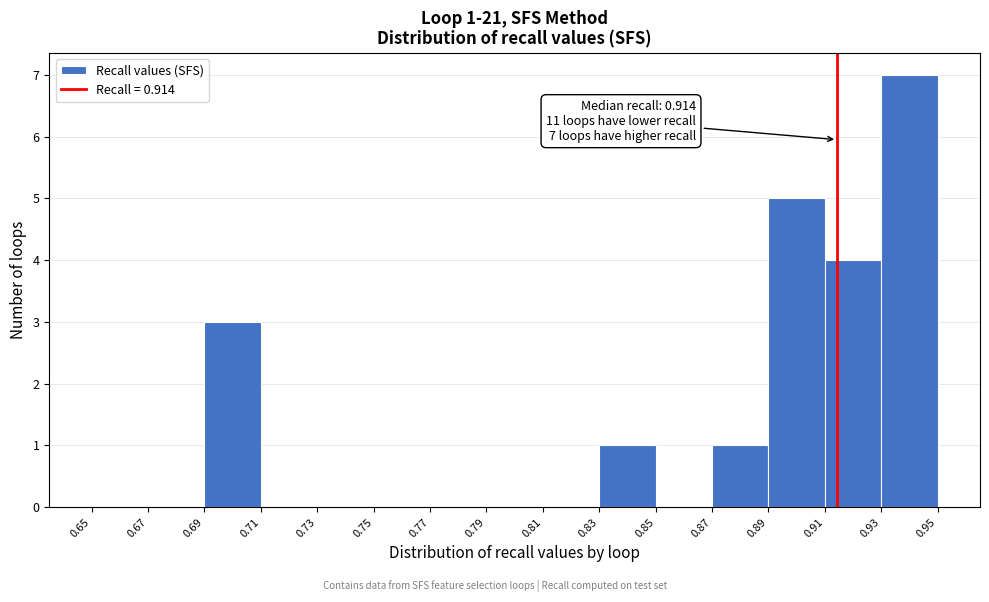

Over which range of the x-axis is the bar tallest?

0.93 to 0.95